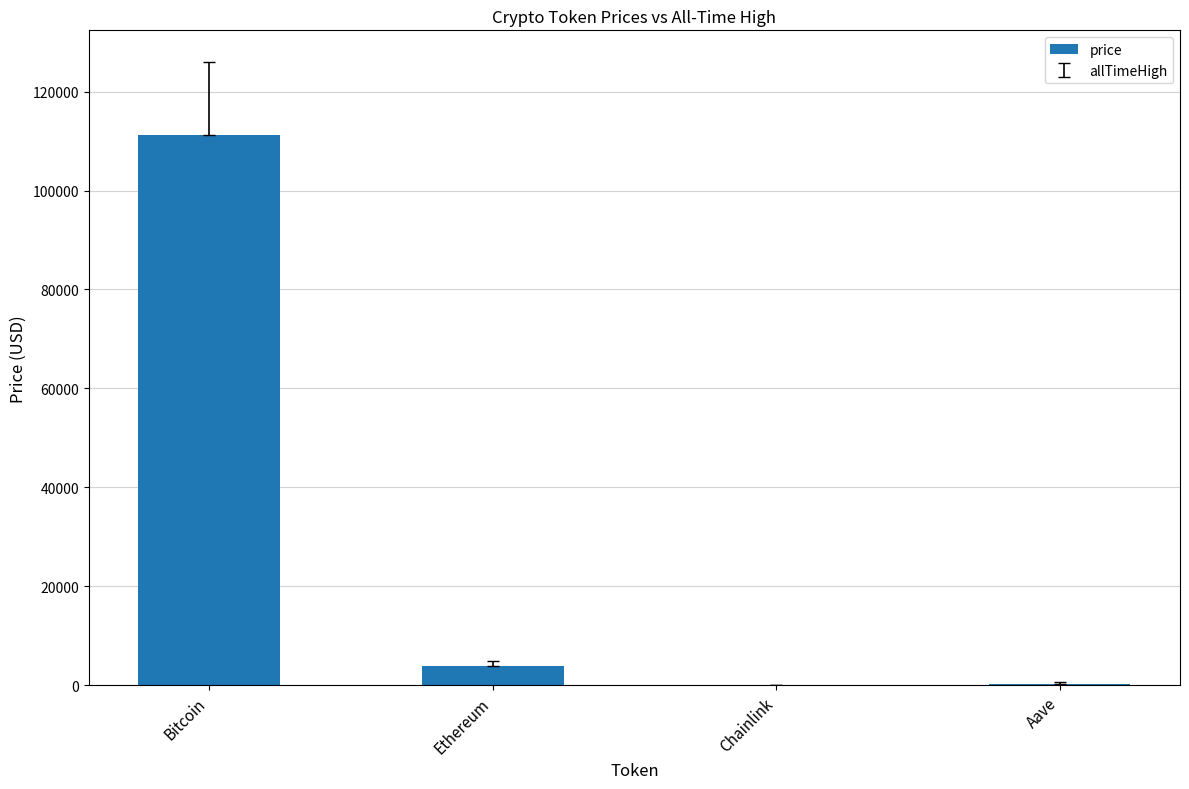

What is the sum of all values?

115473.6